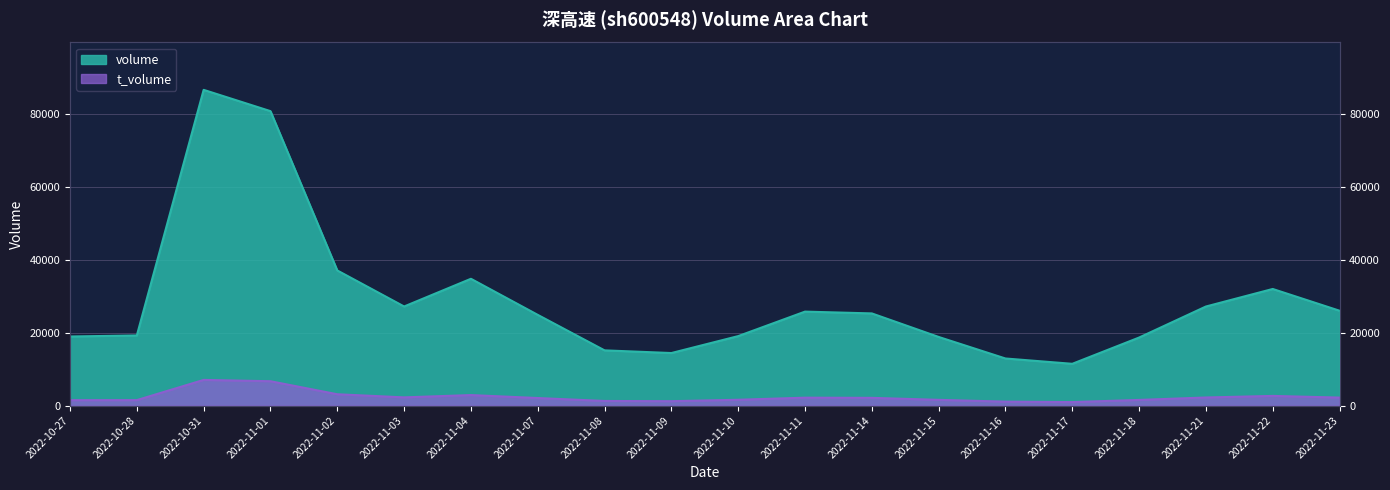

What is the label of the 4th point from the right?

2022-11-18